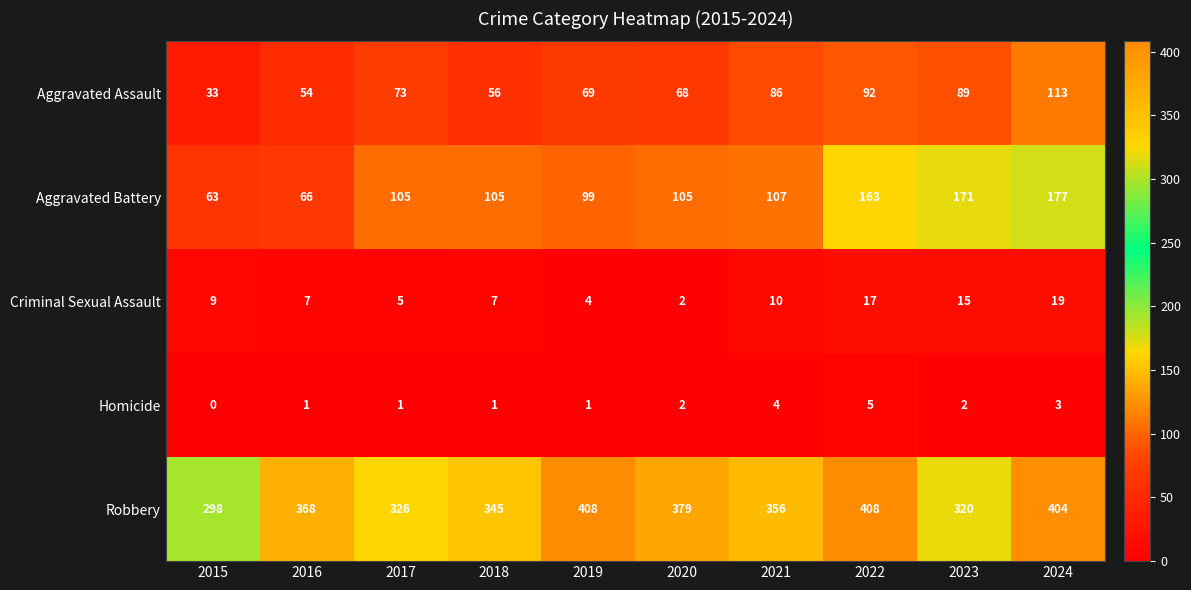

True or false: Aggravated Assault has a value of 54 at 2015.

False